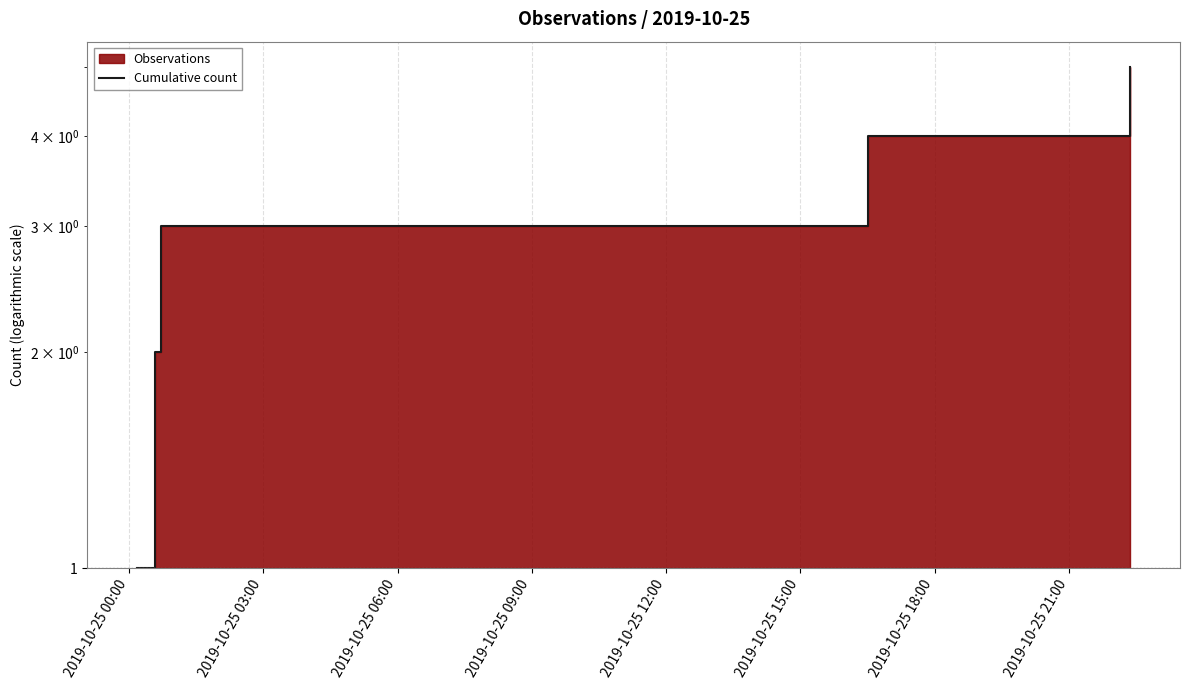

How many data points are above 3?

2